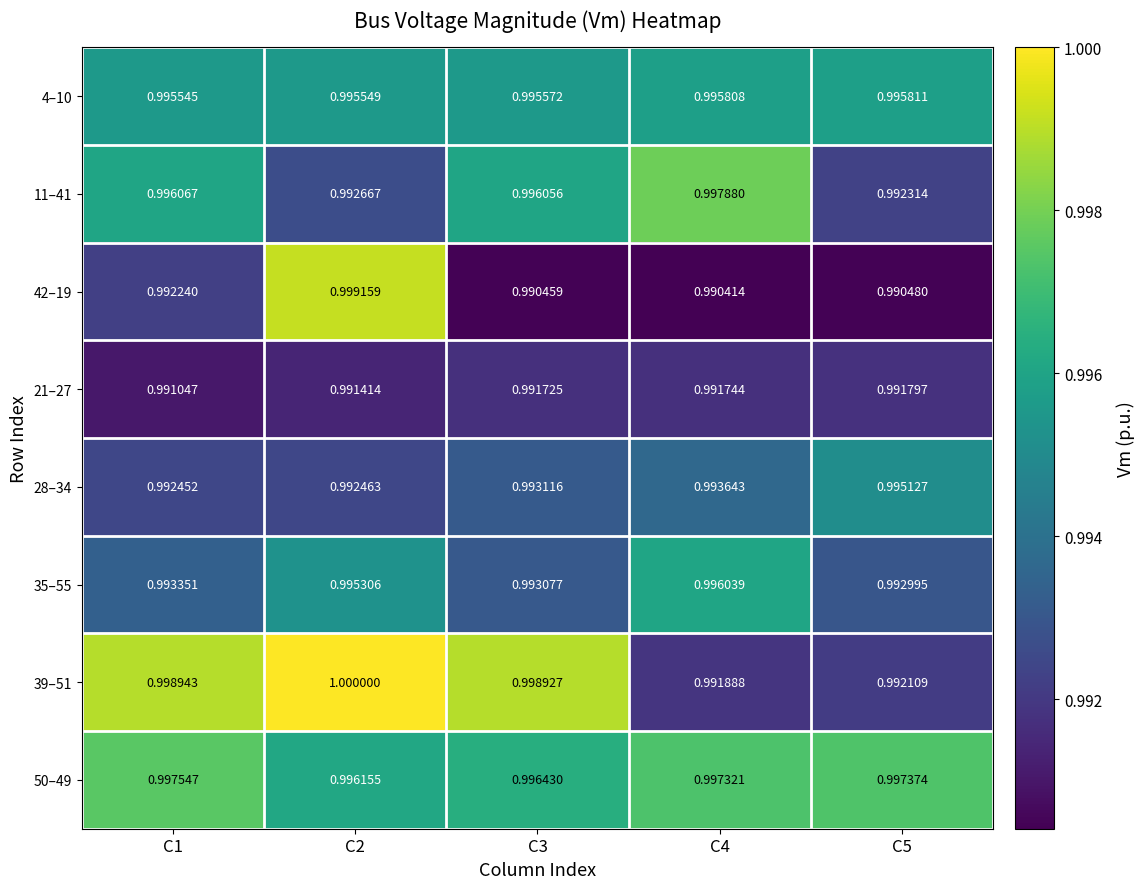

Is the value of 39–51 at C2 greater than the value of 11–41 at C1?

Yes